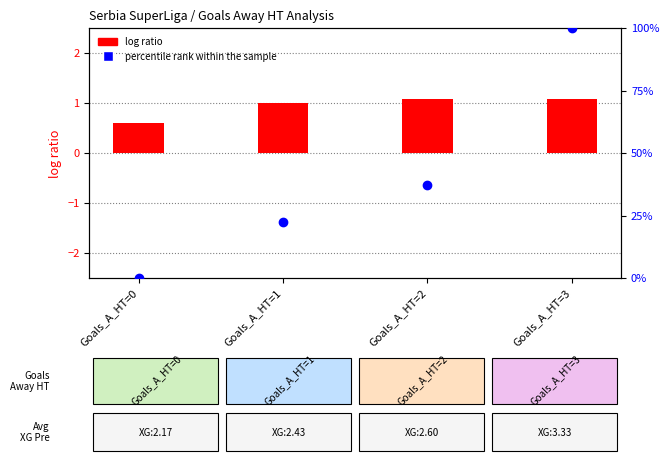

Is the value of percentile rank within the sample at Goals_A_HT=1 greater than the value of log ratio at Goals_A_HT=2?

Yes